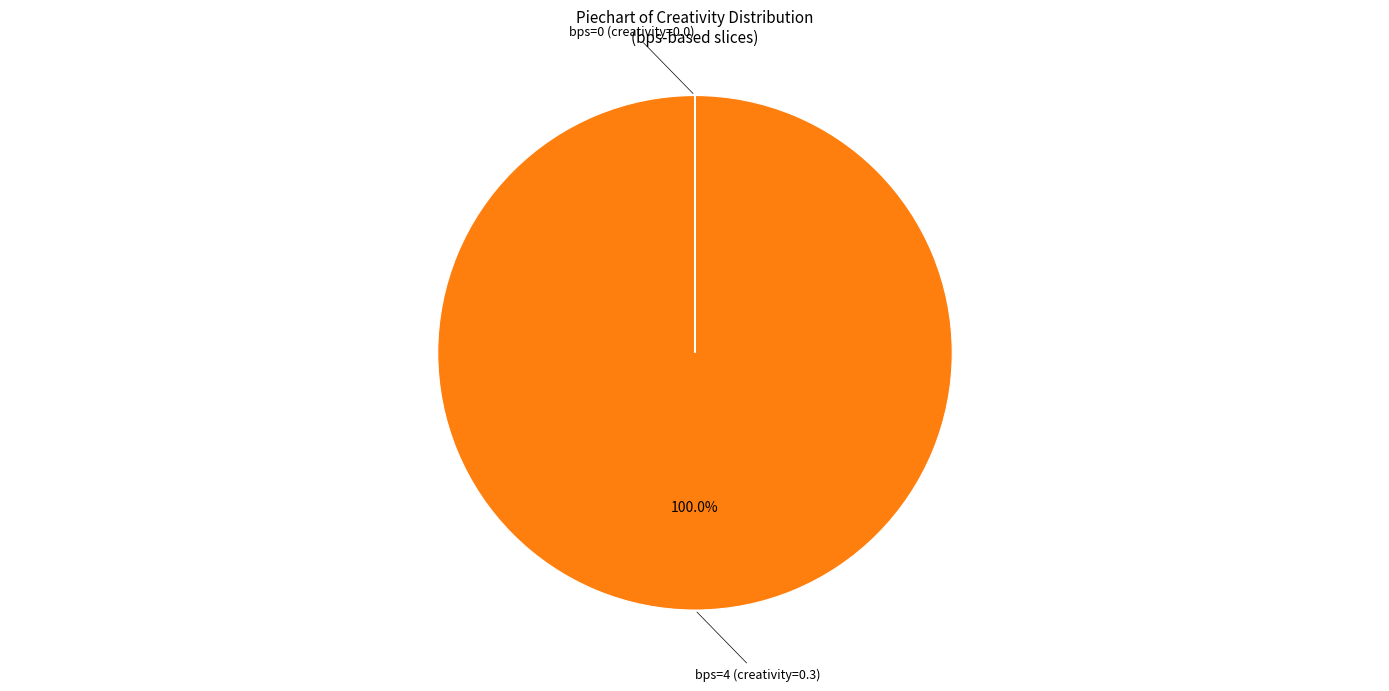

Does any single category account for the majority?

Yes